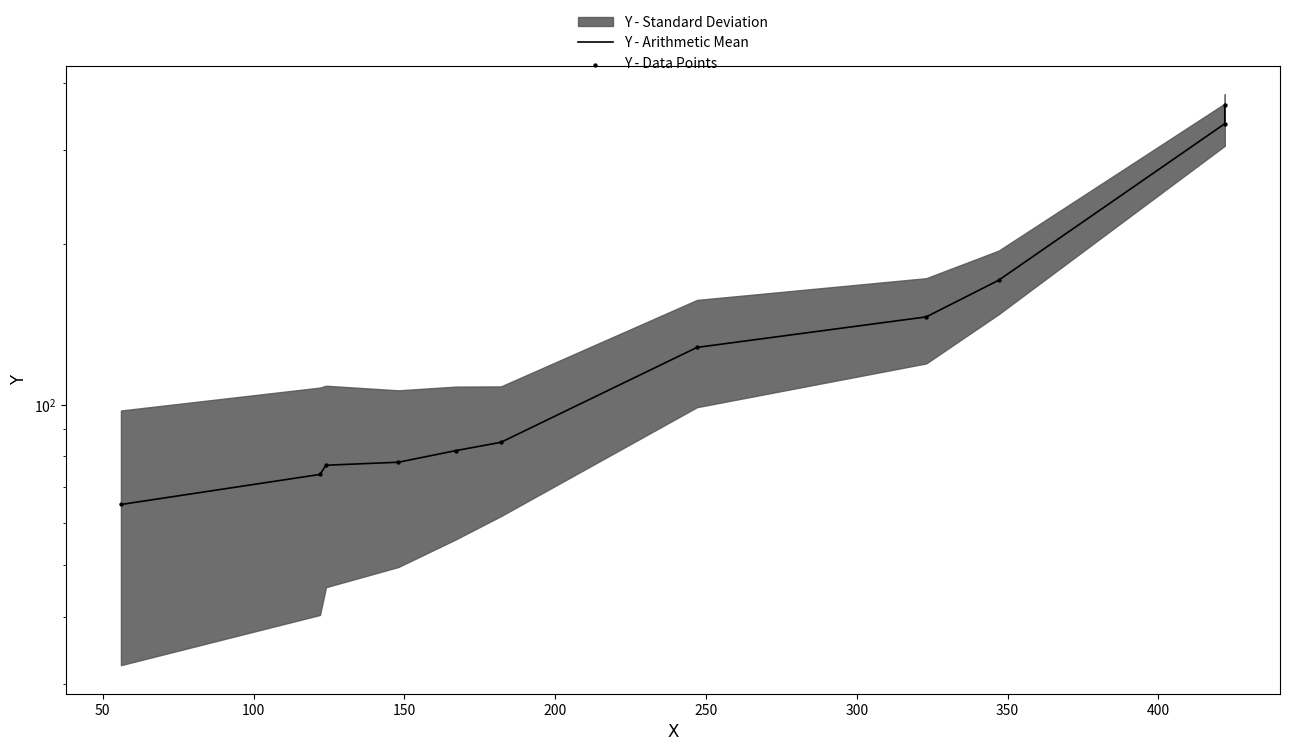

Is the value of Y - Data Points at 100 greater than the value of Y - Arithmetic Mean at 450?

No